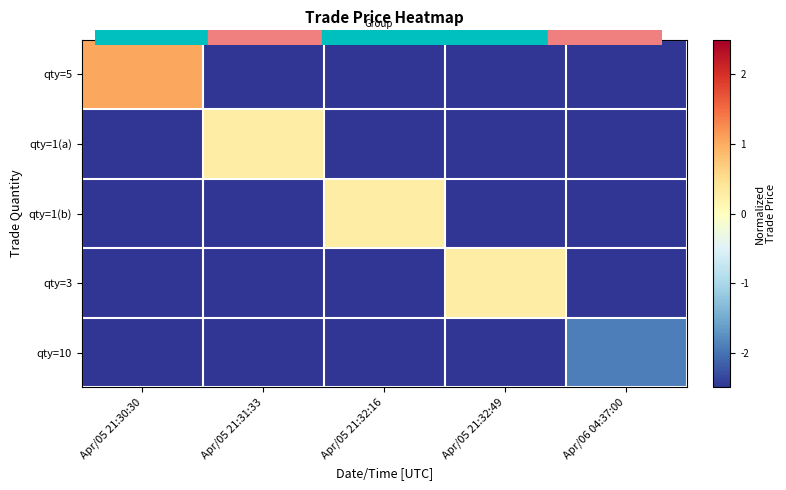

Which series has the largest total across all categories?

qty=5